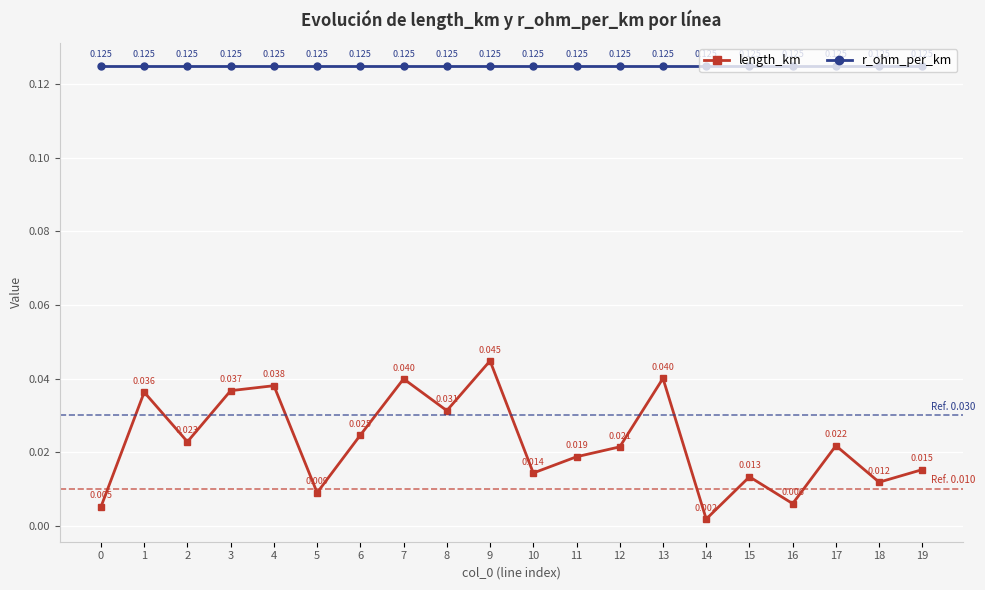

List the series in order of their peak value, highest first.

r_ohm_per_km, length_km